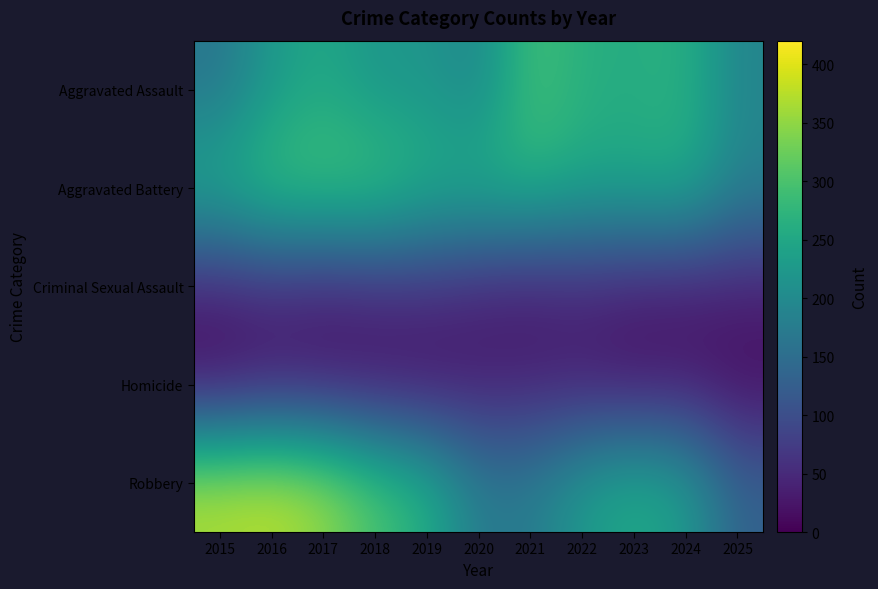

What is the maximum value shown in the chart?

381